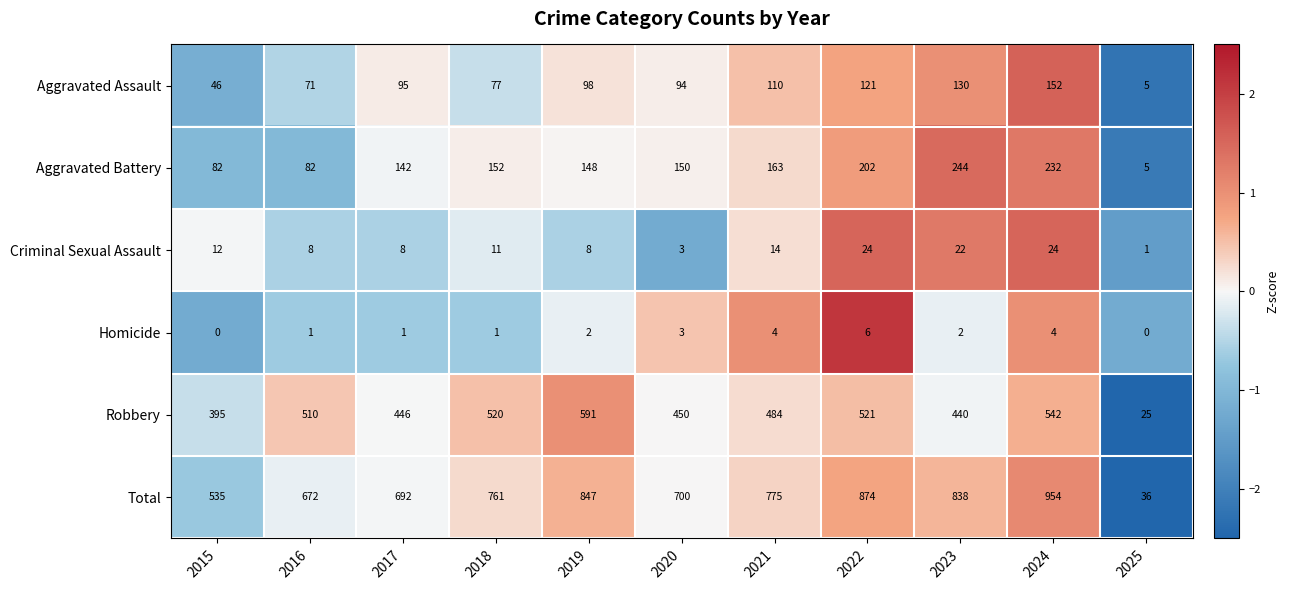

What is the total value across all series at 2018?

1522